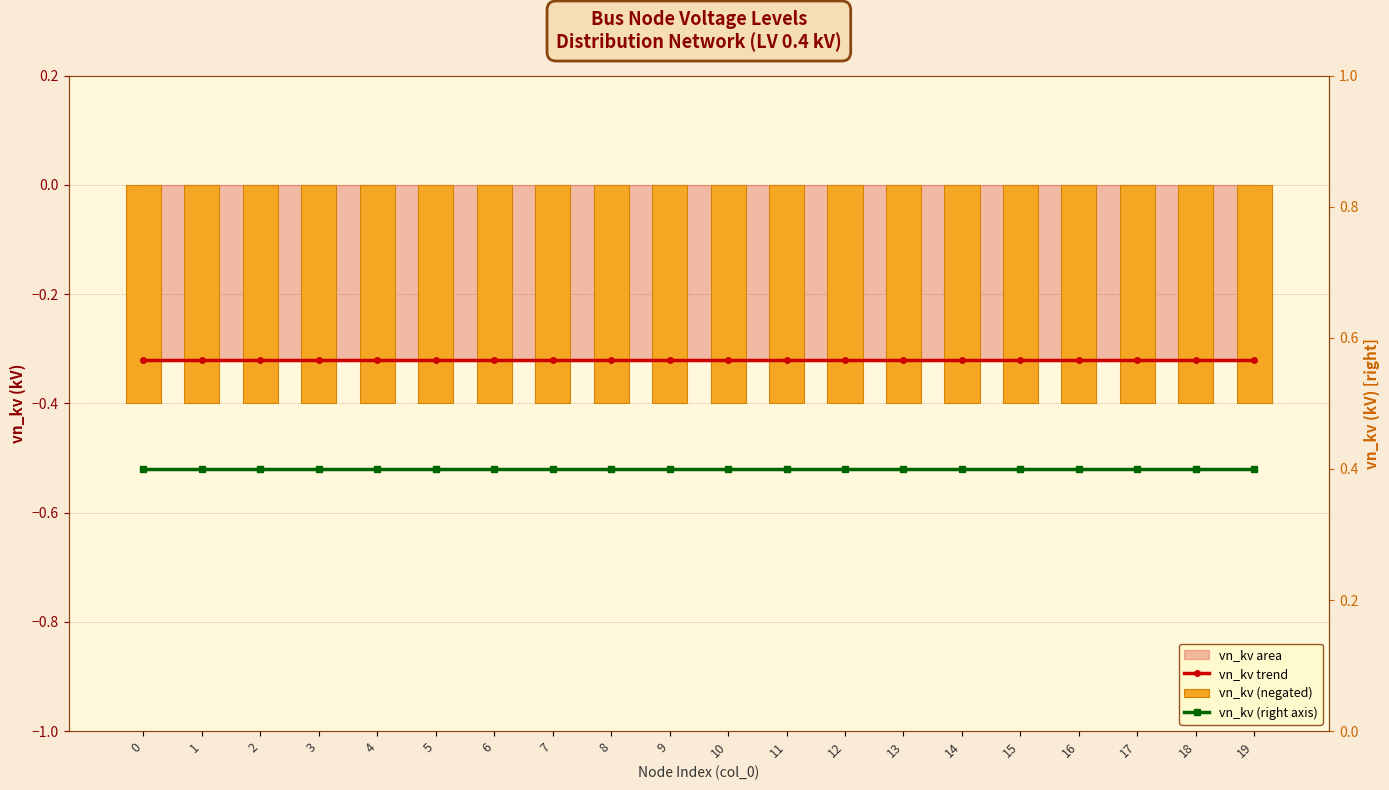

Reading left to right, extract all data points from this chart.

vn_kv trend: 0=-0.3	1=-0.3	2=-0.3	3=-0.3	4=-0.3	5=-0.3	6=-0.3	7=-0.3	8=-0.3	9=-0.3	10=-0.3	11=-0.3	12=-0.3	13=-0.3	14=-0.3	15=-0.3	16=-0.3	17=-0.3	18=-0.3	19=-0.3
vn_kv (negated): 0=-0.4	1=-0.4	2=-0.4	3=-0.4	4=-0.4	5=-0.4	6=-0.4	7=-0.4	8=-0.4	9=-0.4	10=-0.4	11=-0.4	12=-0.4	13=-0.4	14=-0.4	15=-0.4	16=-0.4	17=-0.4	18=-0.4	19=-0.4
vn_kv (right axis): 0=0.4	1=0.4	2=0.4	3=0.4	4=0.4	5=0.4	6=0.4	7=0.4	8=0.4	9=0.4	10=0.4	11=0.4	12=0.4	13=0.4	14=0.4	15=0.4	16=0.4	17=0.4	18=0.4	19=0.4